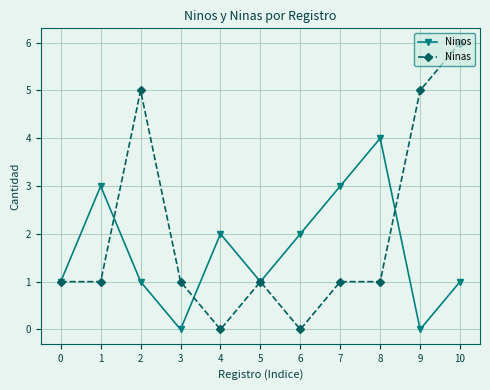

What is the value of the Ninos point at the 11th from the left?

1